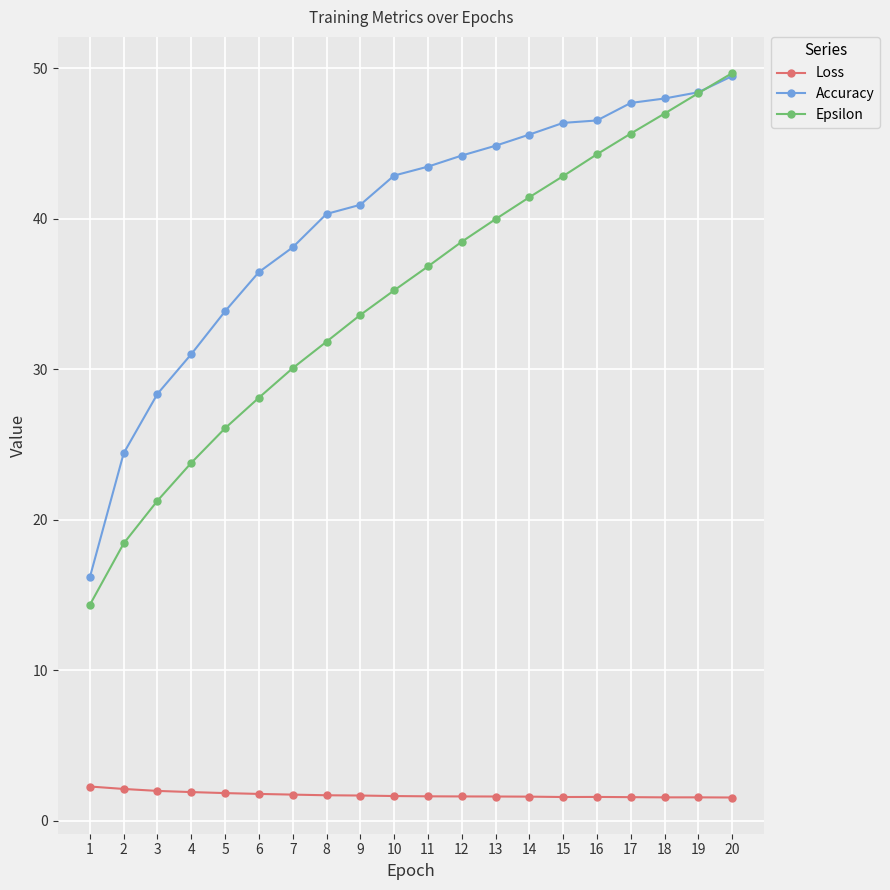

Which series changed the most between 6 and 12?

Epsilon